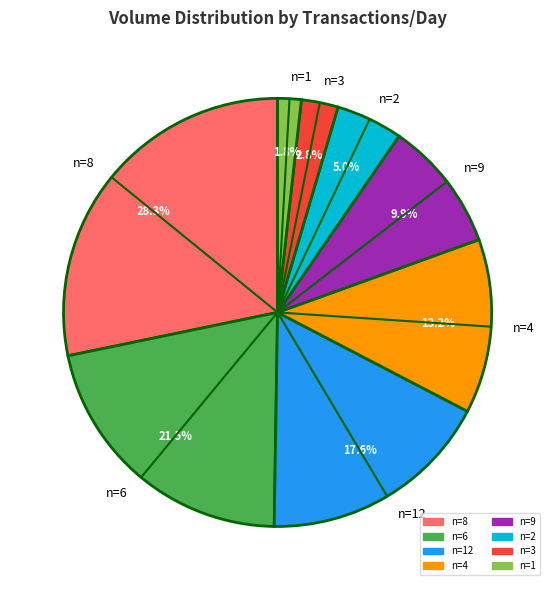

Do n=2 and n=12 together represent more than half of the pie?

No